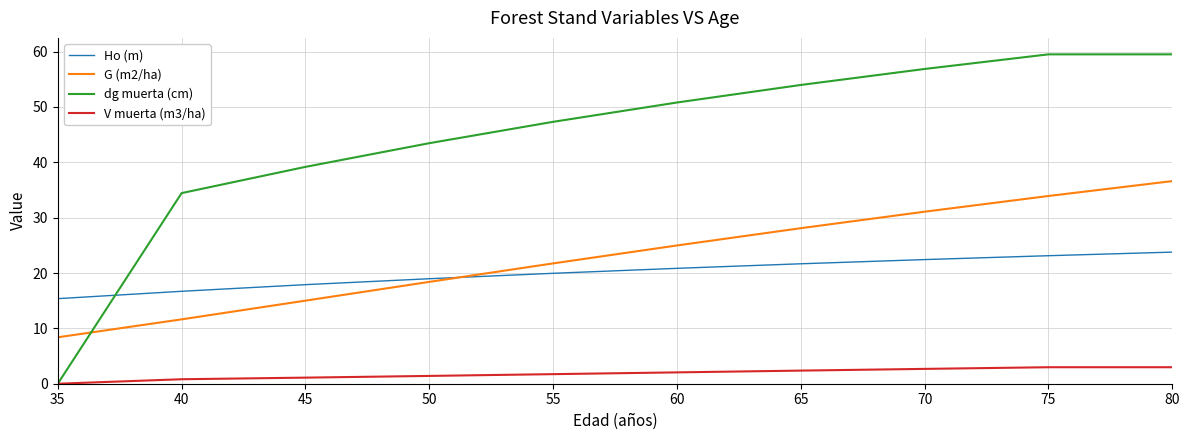

True or false: V muerta (m3/ha) and Ho (m) intersect in this chart.

False